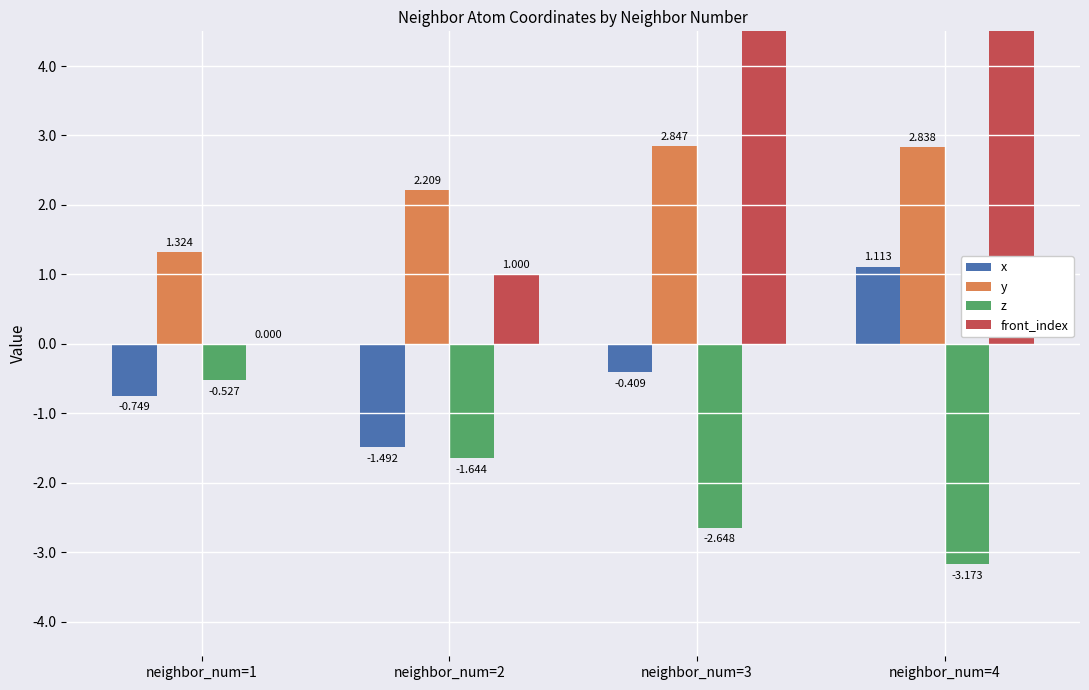

What is the difference between the highest and lowest values at neighbor_num=4?

12.2